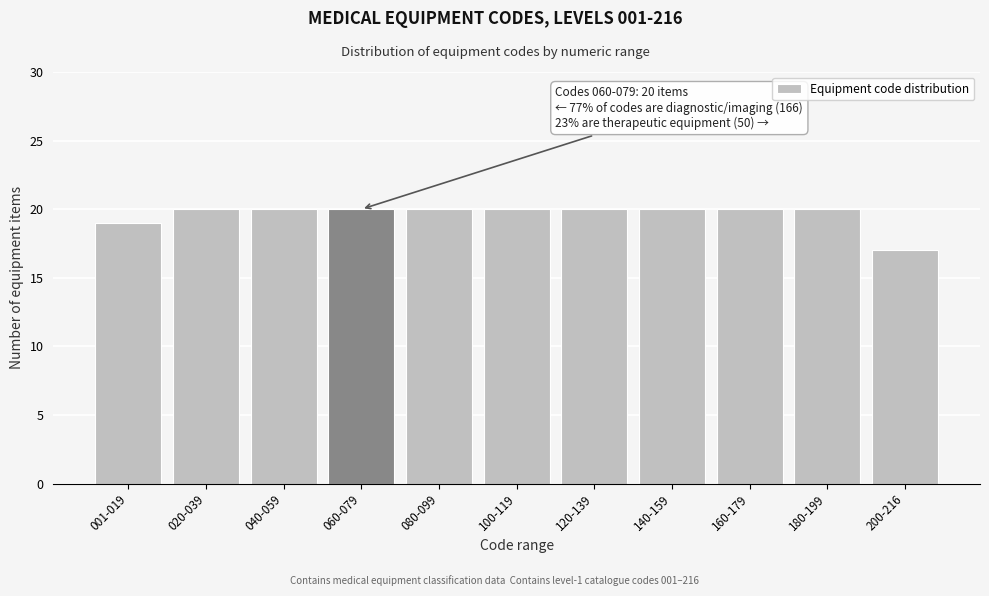

Reading left to right, transcribe all the data shown in this chart.

001-019=19	020-039=20	040-059=20	060-079=20	080-099=20	100-119=20	120-139=20	140-159=20	160-179=20	180-199=20	200-216=17